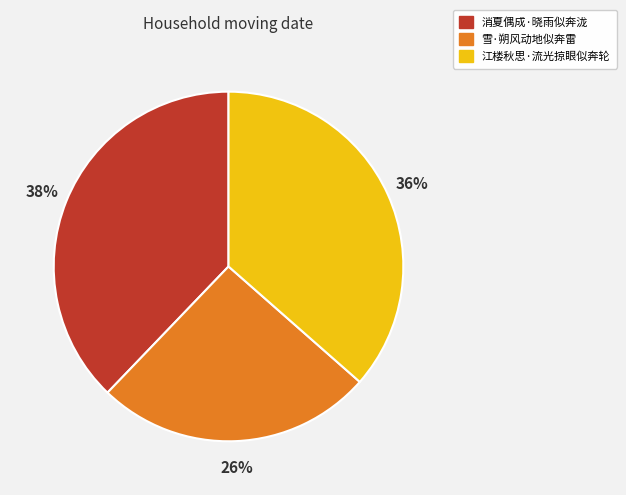

What is the ratio of the value at 消夏偶成·晓雨似奔泷 to the value at 雪·朔风动地似奔雷?

1.5